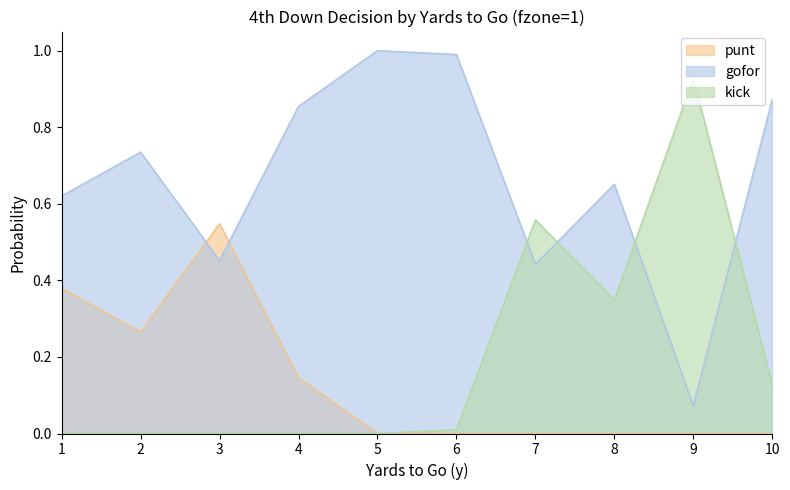

How many times do punt and gofor cross each other?

2